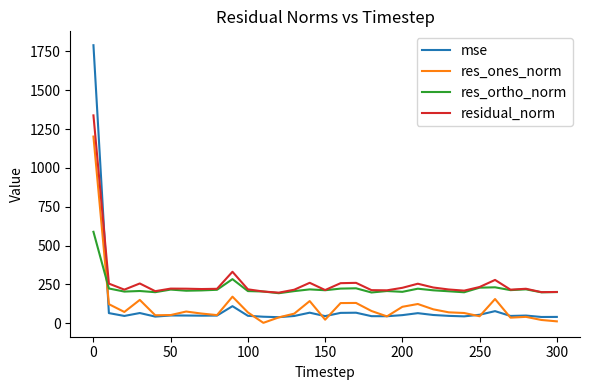

Rank the series by their maximum value, from lowest to highest.

res_ortho_norm, res_ones_norm, residual_norm, mse